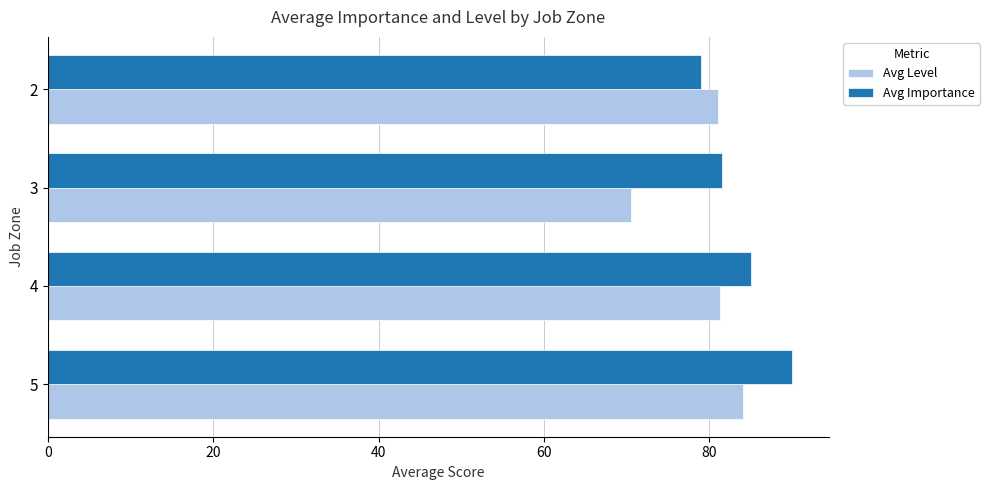

Rank the categories by Avg Importance value from highest to lowest.

5, 4, 3, 2